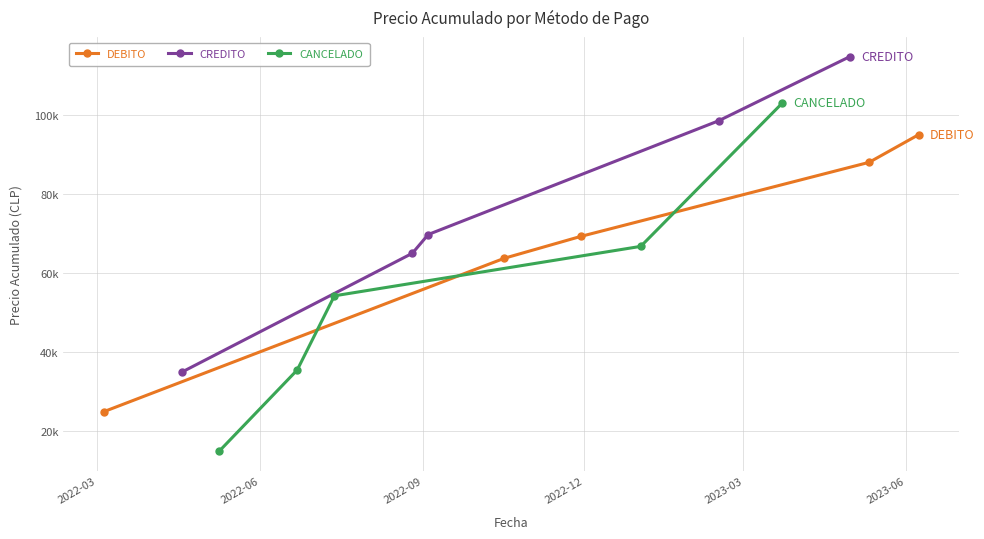

What position from the left is 2023-03?

5